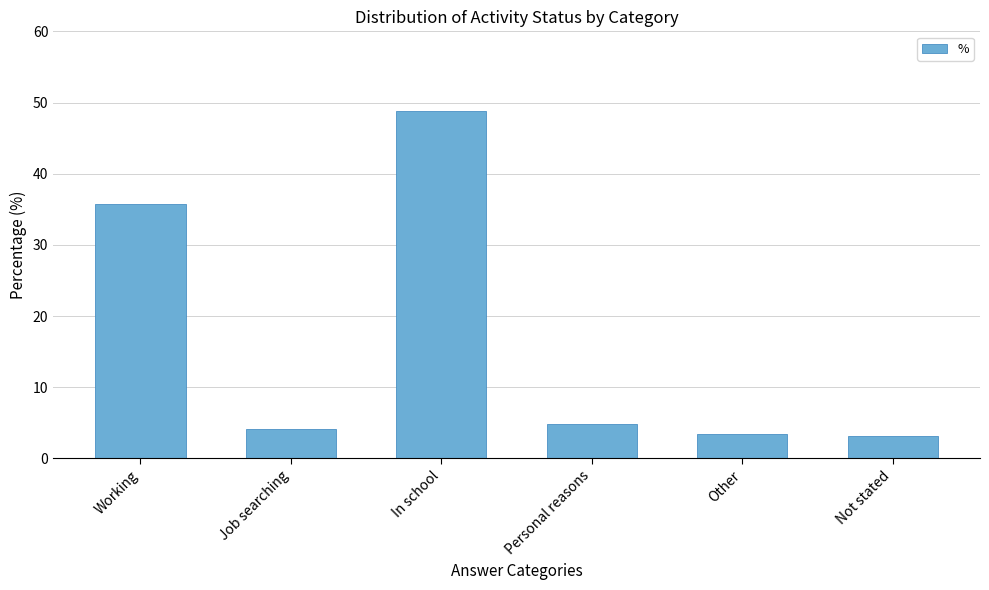

Which has a higher value, Working or Job searching?

Working